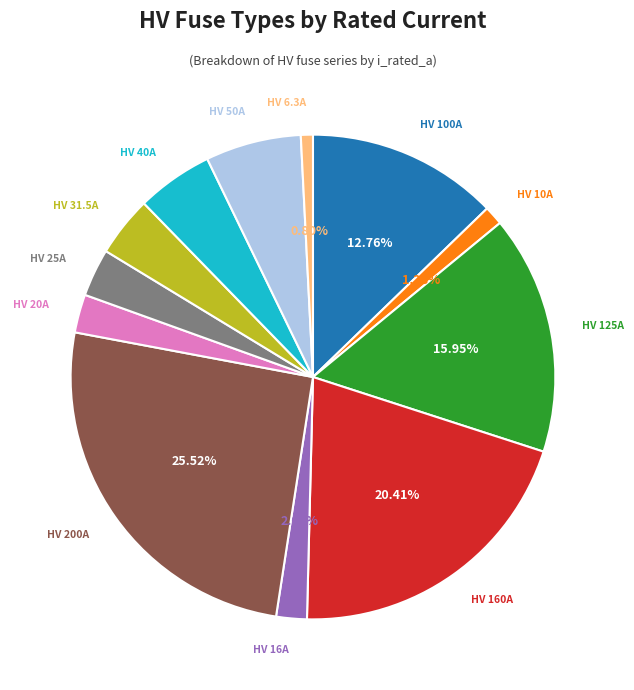

Does HV 6.3A represent more than half of the total?

No